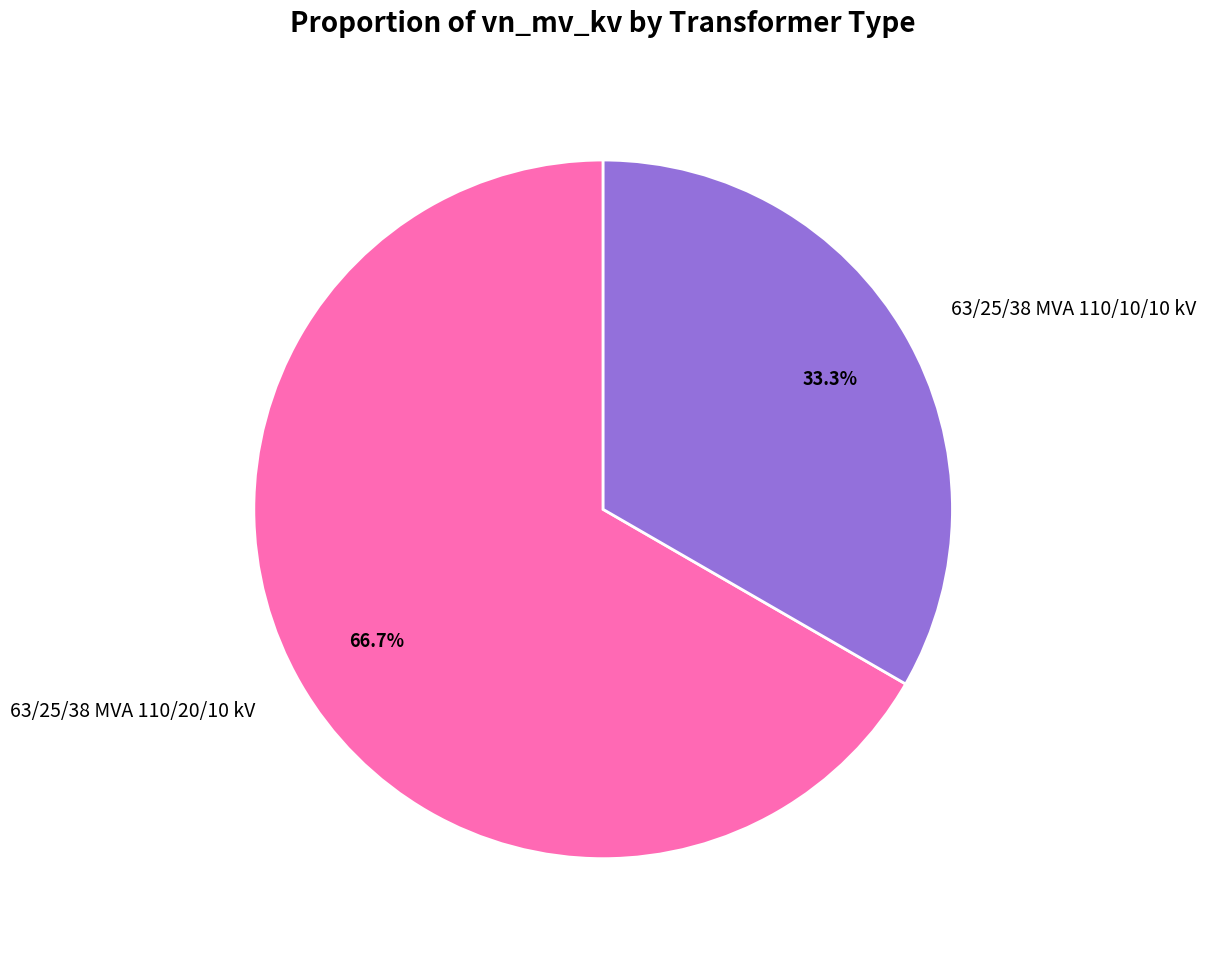

What percentage is the 63/25/38 MVA 110/20/10 kV slice, to the nearest percent?

67%